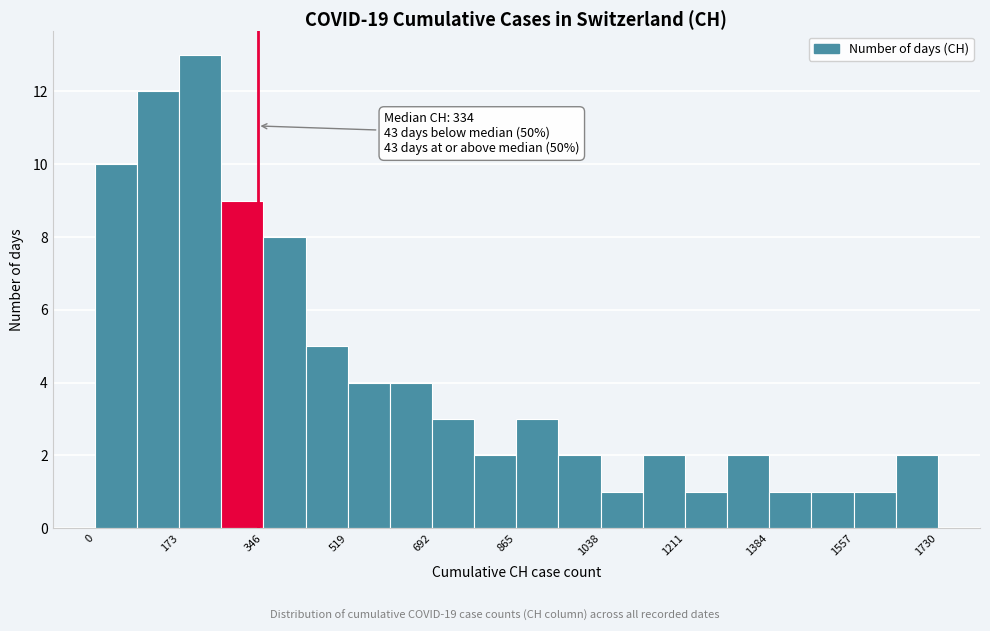

Over which range of the x-axis is the bar tallest?

180 to 260